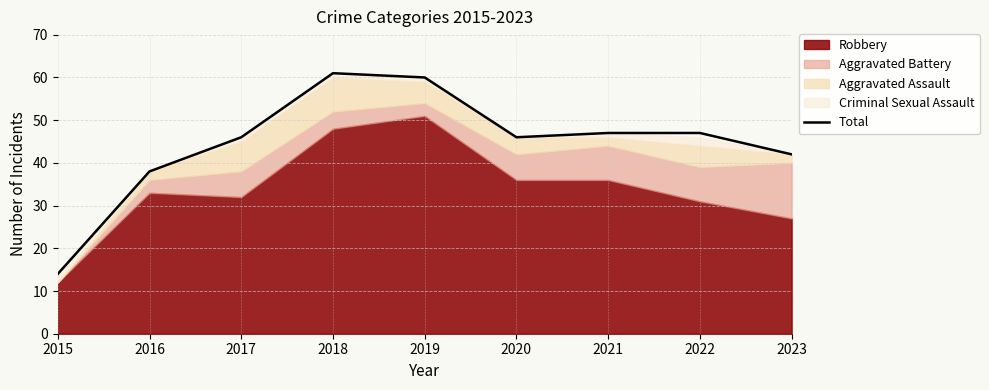

At which label is Total closest to 37?

2016